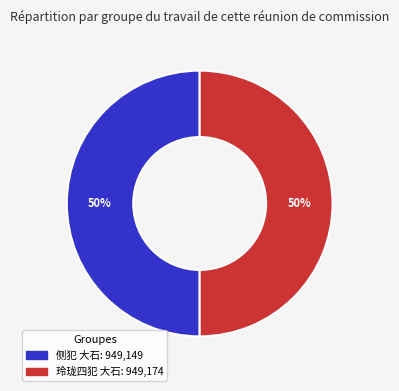

To the nearest percent, what portion does 玲珑四犯 大石 represent?

50%